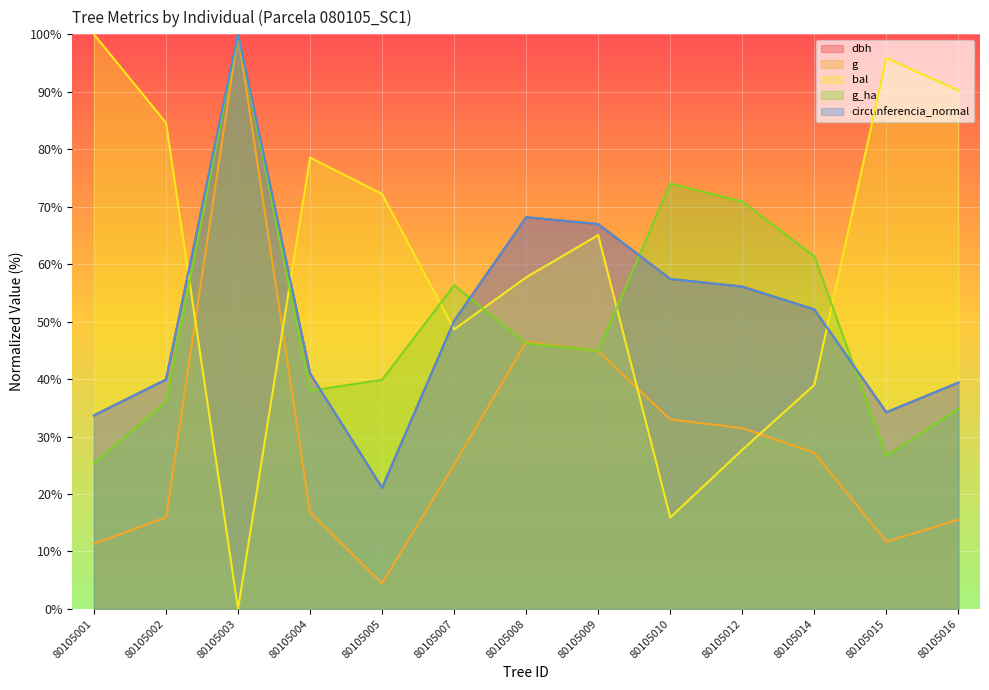

True or false: bal and dbh cross at least once.

True